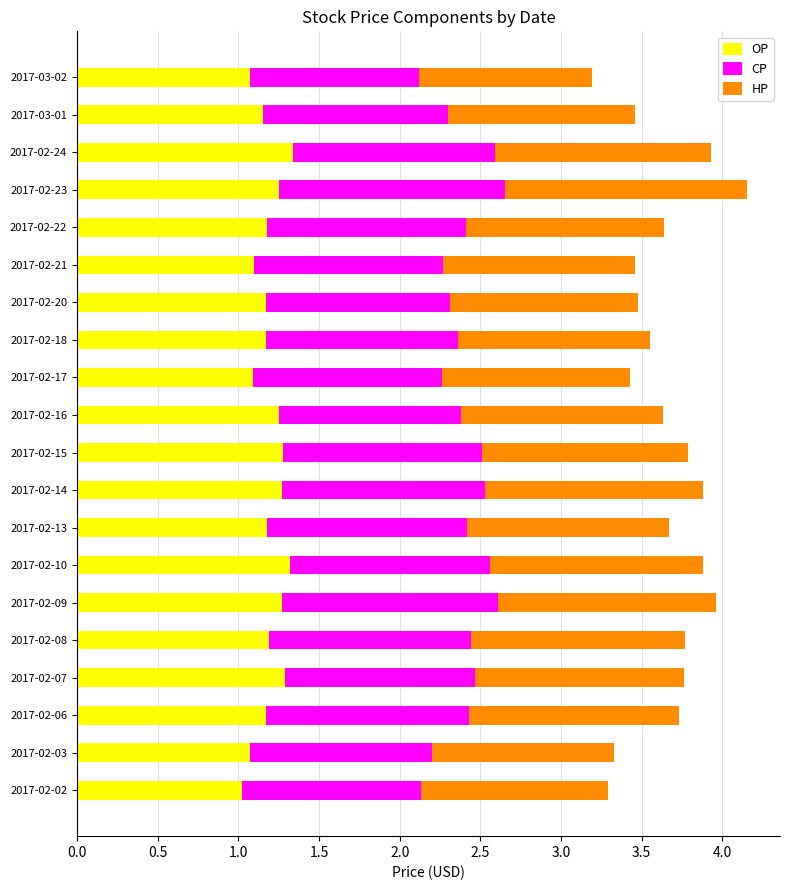

What is the total value across all series at 2017-02-23?

4.2